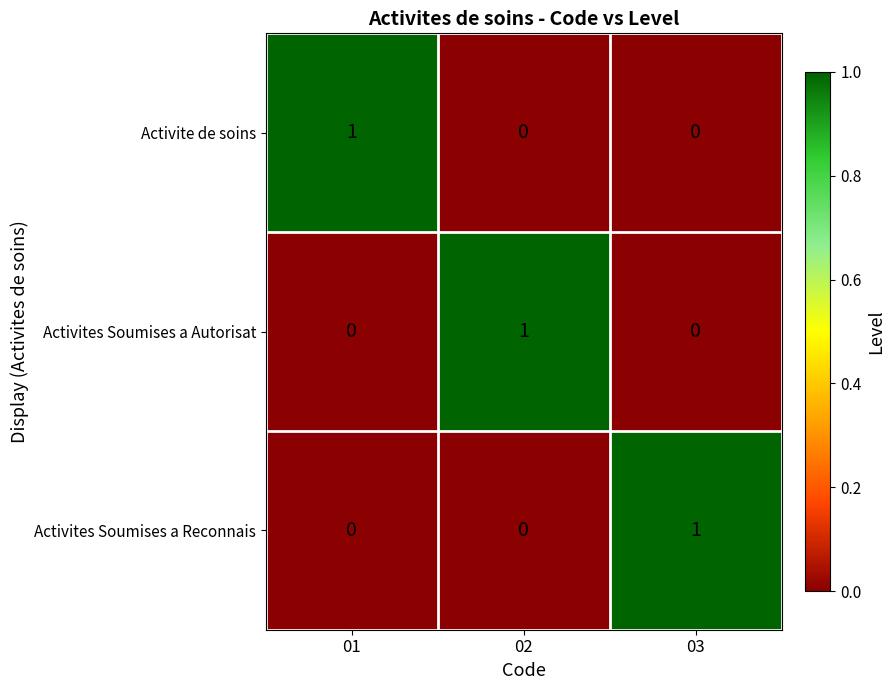

What is the difference between the highest and lowest values at 01?

1